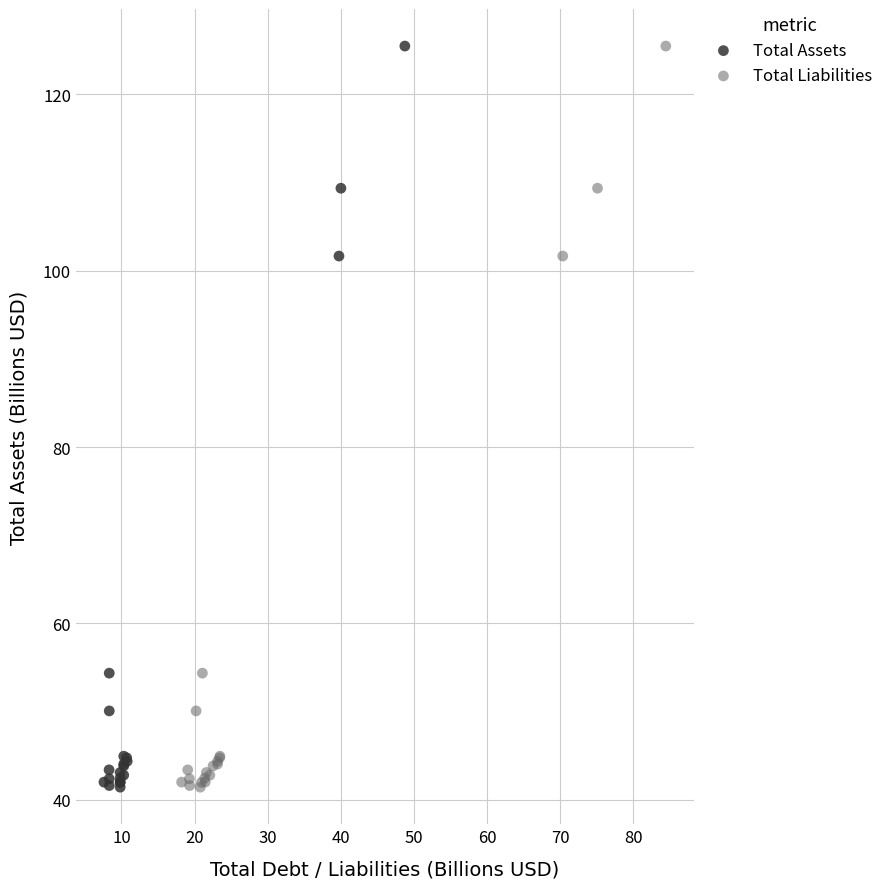

What are all the series names shown in the legend?

Total Assets, Total Liabilities